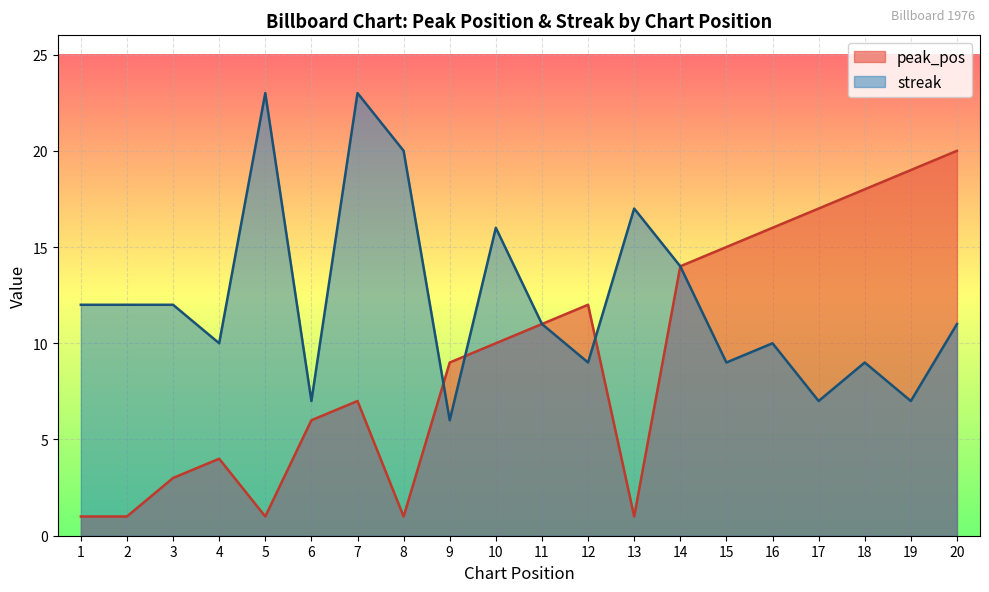

List the series in order of their overall mean, highest first.

streak, peak_pos